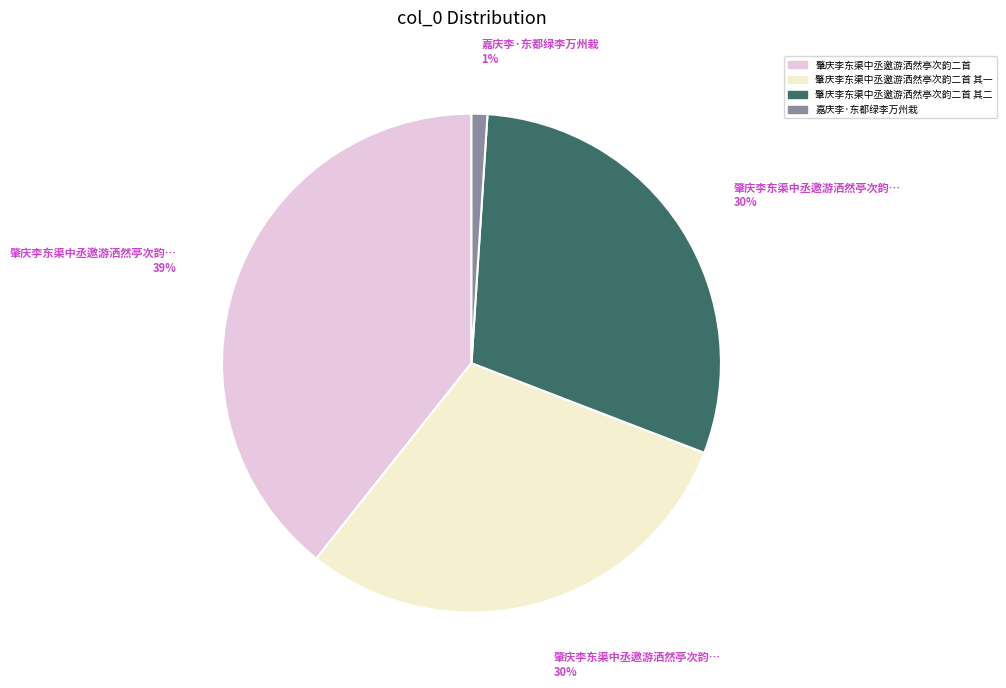

Does 肇庆李东渠中丞邀游洒然亭次韵二首 其一 account for over 50% of the chart?

No